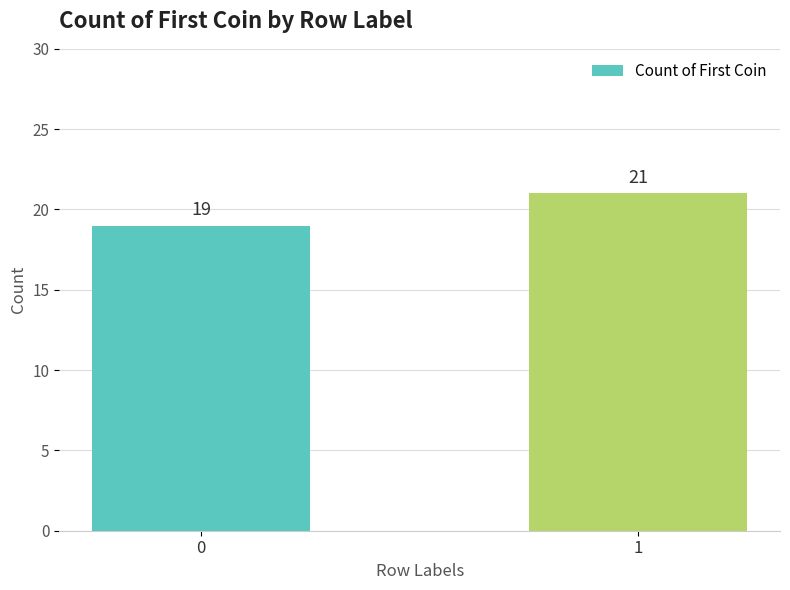

What is the value of the 2nd bar from the left?

21